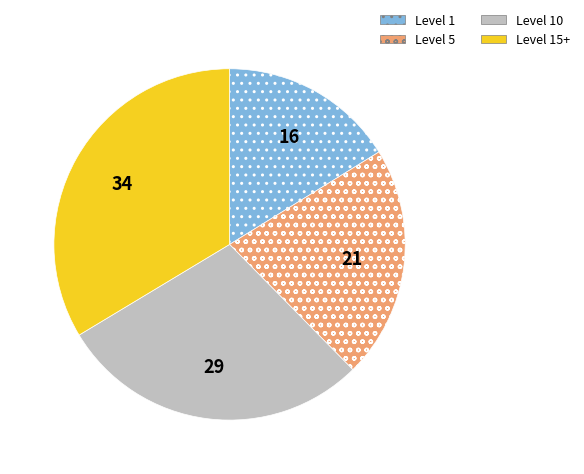

Is there any slice that represents more than half of the pie?

No